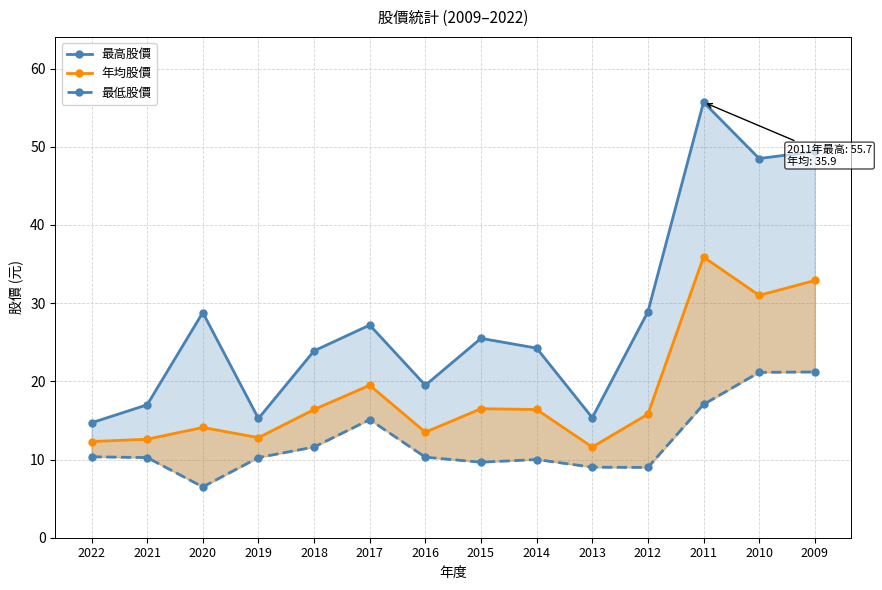

Reading left to right, what are all the values shown in this chart?

最高股價: 2022=14.7	2021=17.0	2020=28.8	2019=15.2	2018=23.9	2017=27.2	2016=19.5	2015=25.5	2014=24.2	2013=15.3	2012=28.9	2011=55.7	2010=48.5	2009=49.4
年均股價: 2022=12.3	2021=12.6	2020=14.1	2019=12.8	2018=16.4	2017=19.5	2016=13.5	2015=16.5	2014=16.4	2013=11.6	2012=15.8	2011=35.9	2010=31.0	2009=32.9
最低股價: 2022=10.3	2021=10.2	2020=6.5	2019=10.2	2018=11.6	2017=15.1	2016=10.3	2015=9.7	2014=10.0	2013=9.0	2012=9.0	2011=17.1	2010=21.1	2009=21.2